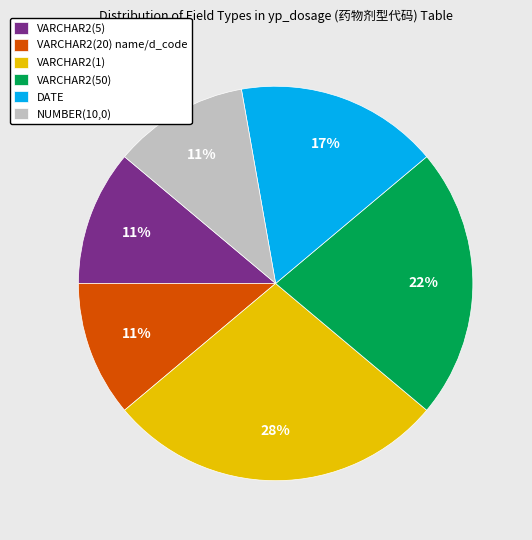

True or false: VARCHAR2(1) accounts for 19% of the total.

False